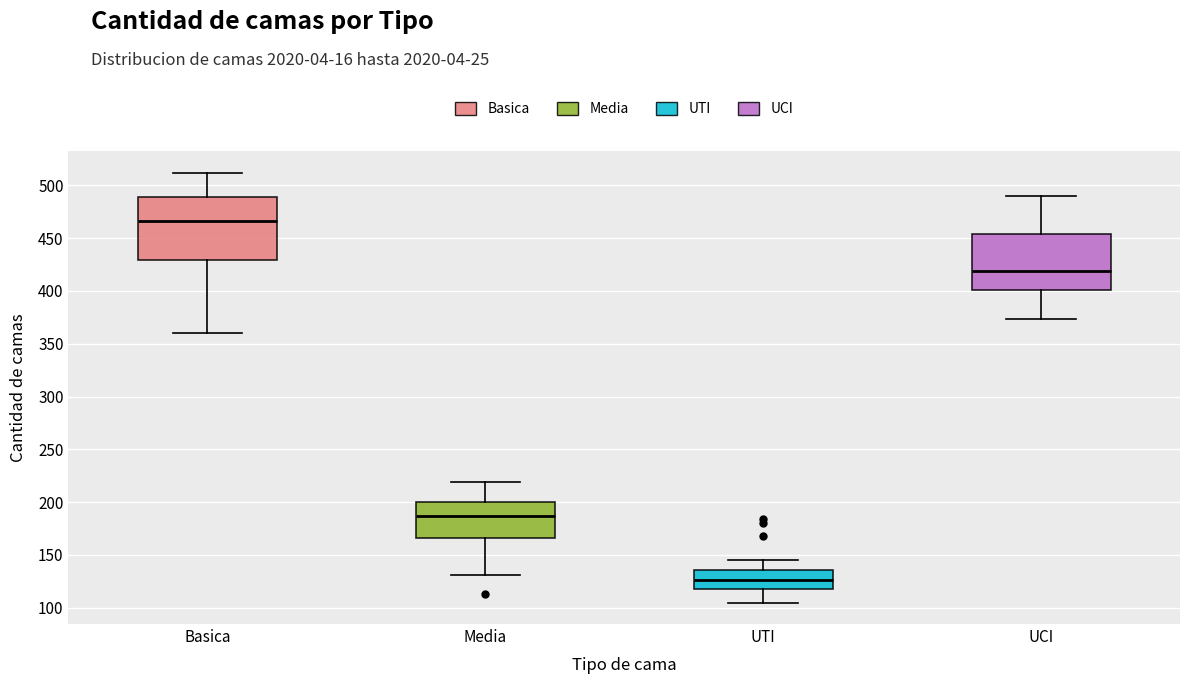

Where does the median line of the box for UCI sit on the y-axis? The values are not printed on the chart, so give them approximately, as read against the axis.

420